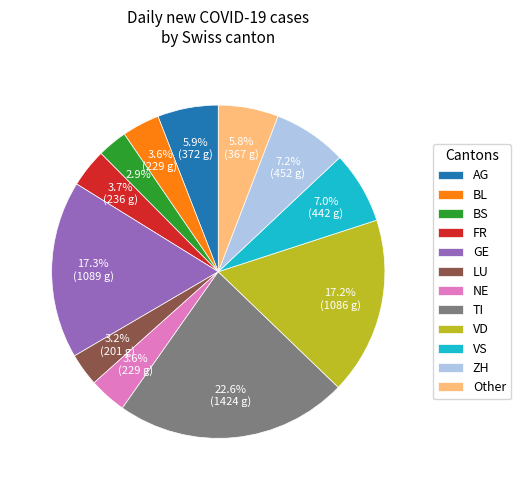

Is there any slice that represents more than half of the pie?

No